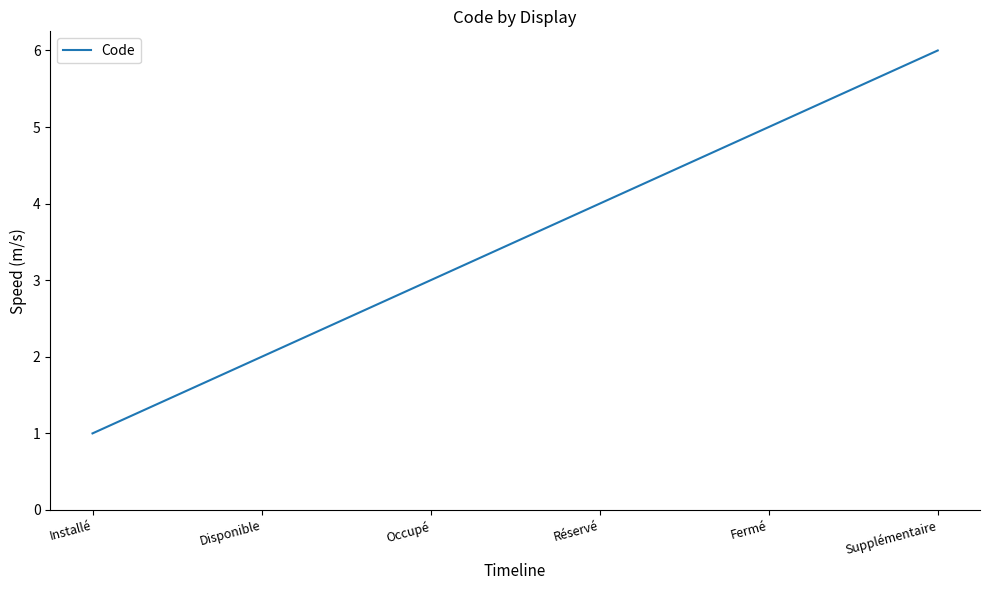

What value does the data have at Supplémentaire?

6